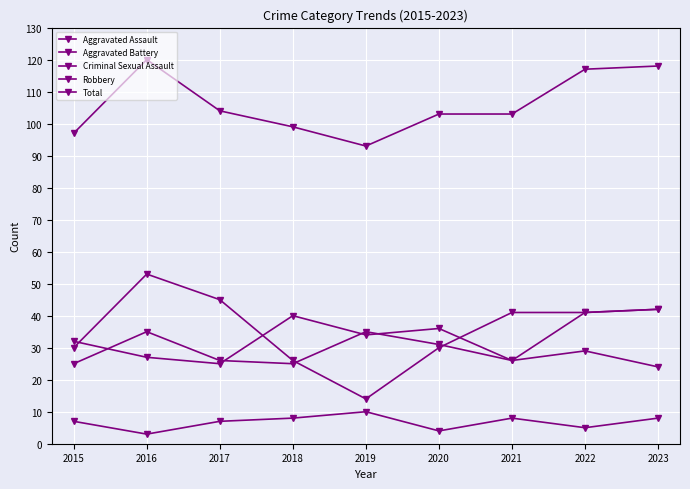

Between which two adjacent categories do Aggravated Battery and Robbery first intersect?

2018 and 2019